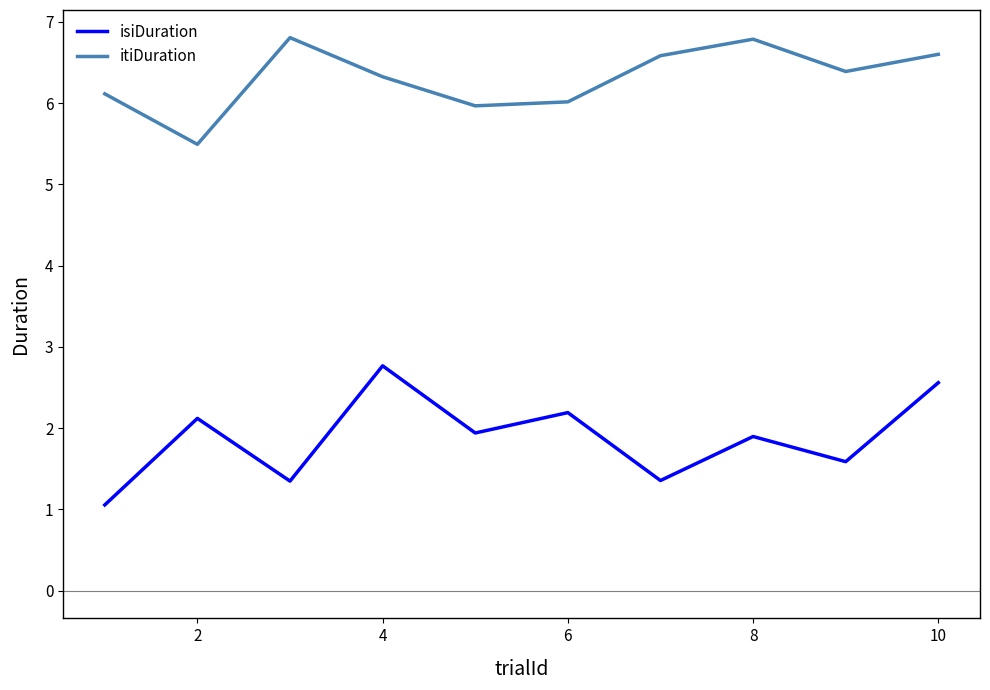

True or false: itiDuration and isiDuration intersect in this chart.

False